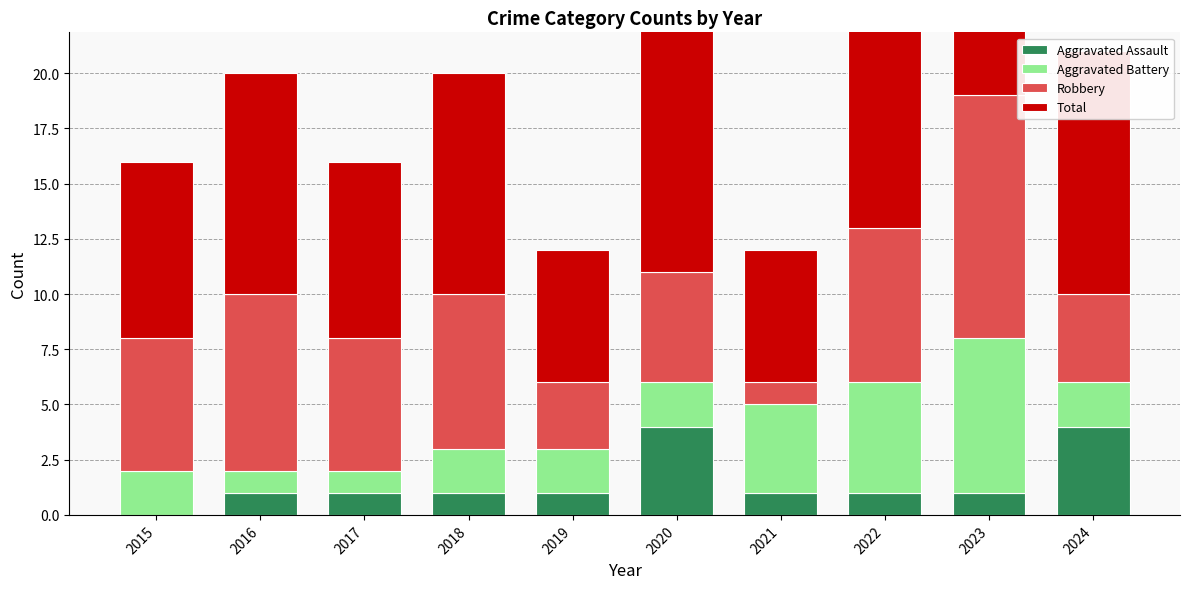

The value of Total at 2016 is 10. True or false?

True